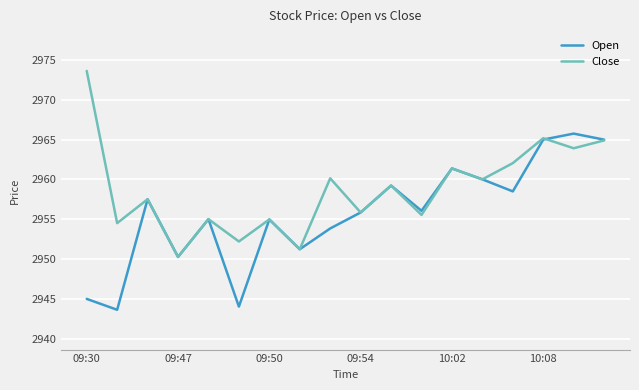

What is the smallest value displayed?

2943.6